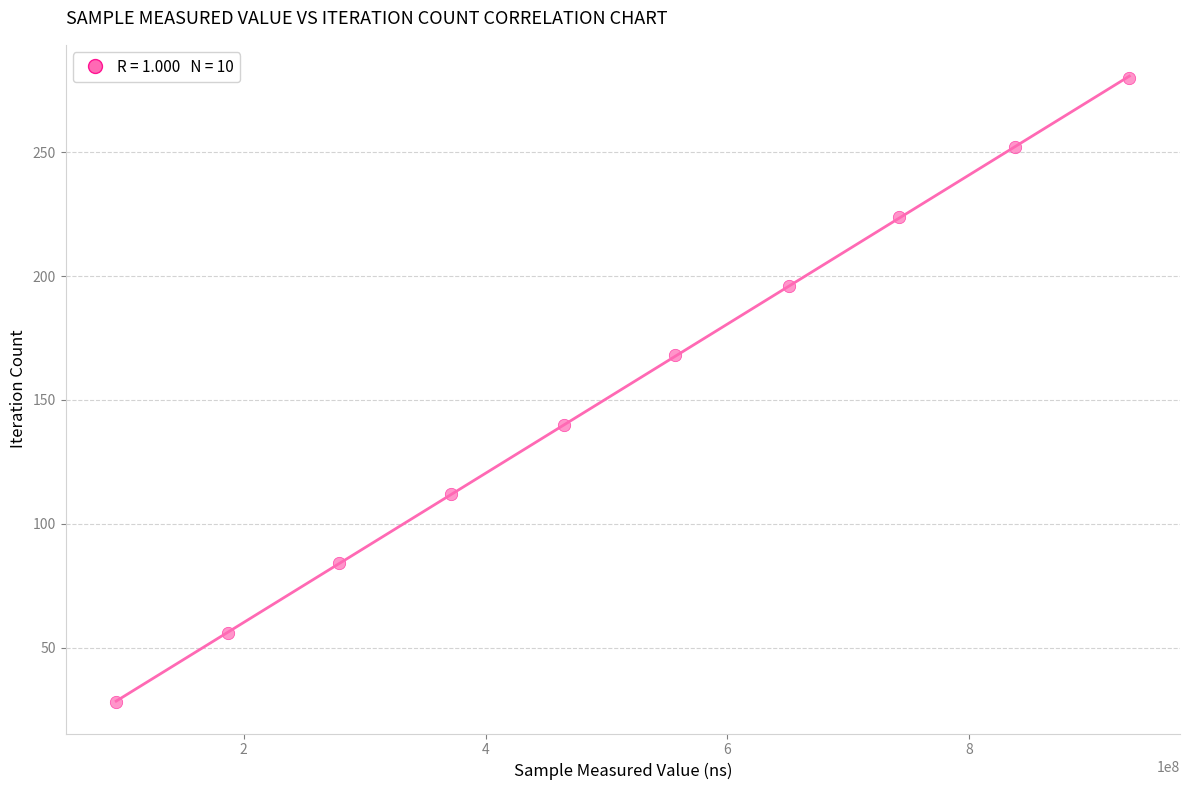

What is the average Y value?

154